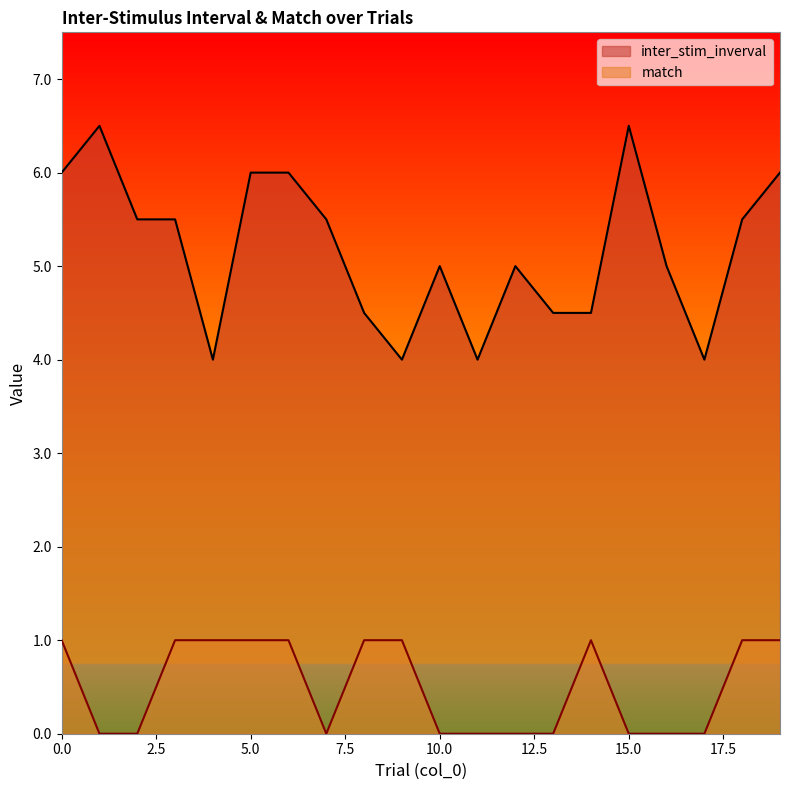

Is it true that match equals 1.0 at 0.0?

True